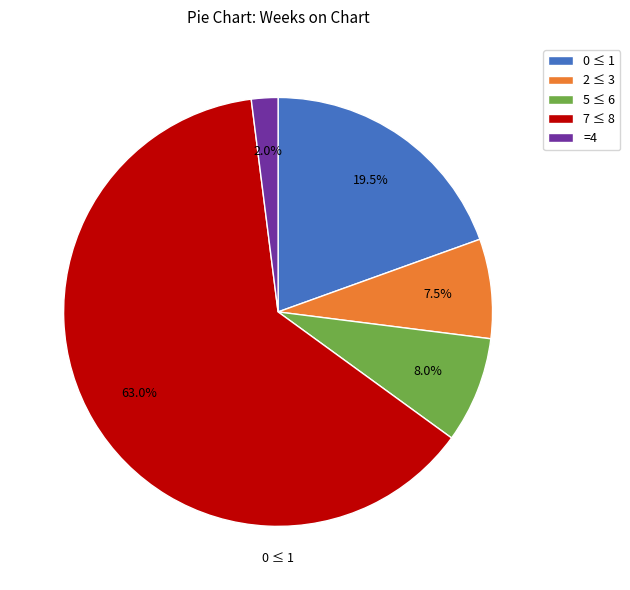

Does any single category account for the majority?

Yes